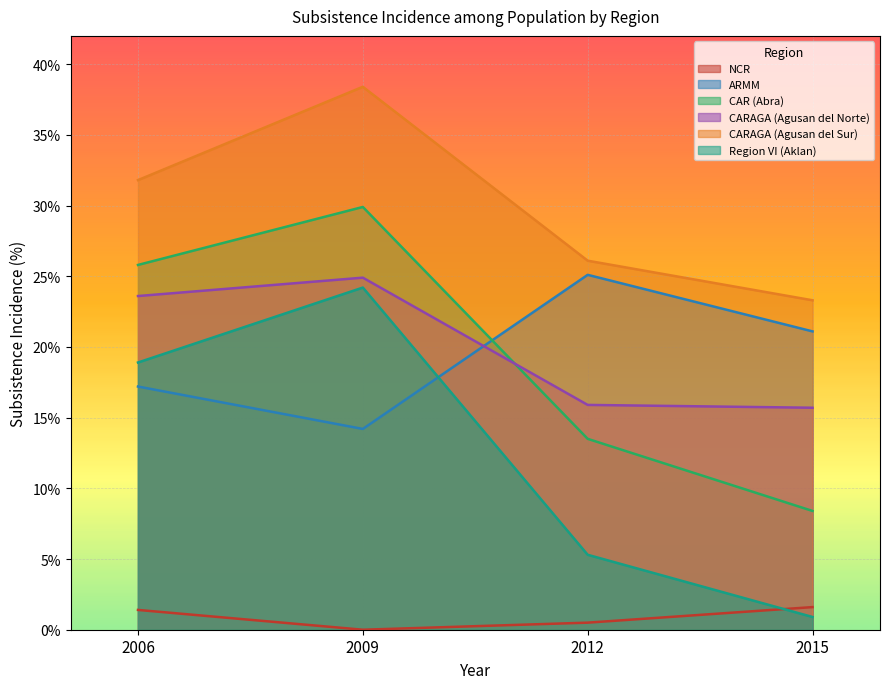

Reading left to right, transcribe all the data shown in this chart.

NCR: 1.4	0.0	0.5	1.6
ARMM: 17.2	14.2	25.1	21.1
CAR (Abra): 25.8	29.9	13.5	8.4
CARAGA (Agusan del Norte): 23.6	24.9	15.9	15.7
CARAGA (Agusan del Sur): 31.8	38.4	26.1	23.3
Region VI (Aklan): 18.9	24.2	5.3	0.9